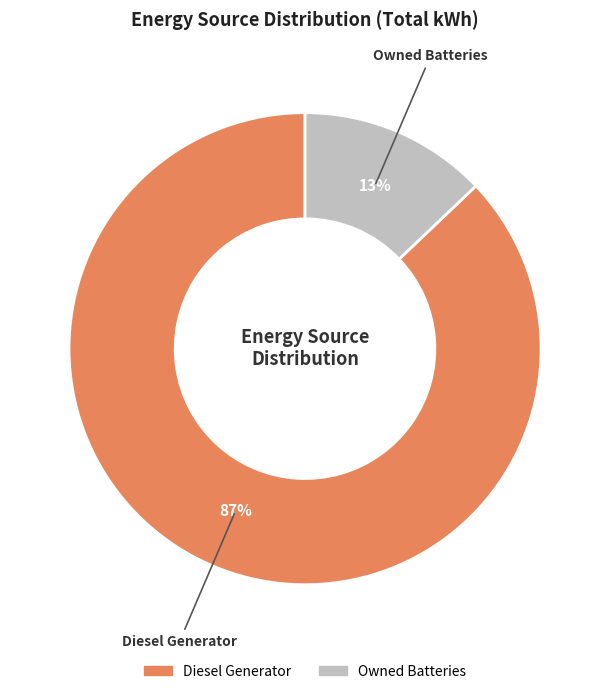

How many slices are in this pie chart?

2